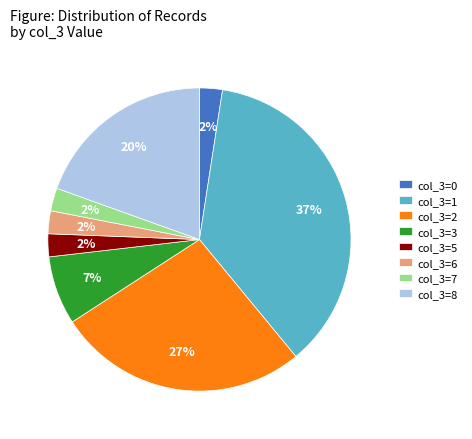

Is the sum of col_3=1 and col_3=3 greater than half?

No